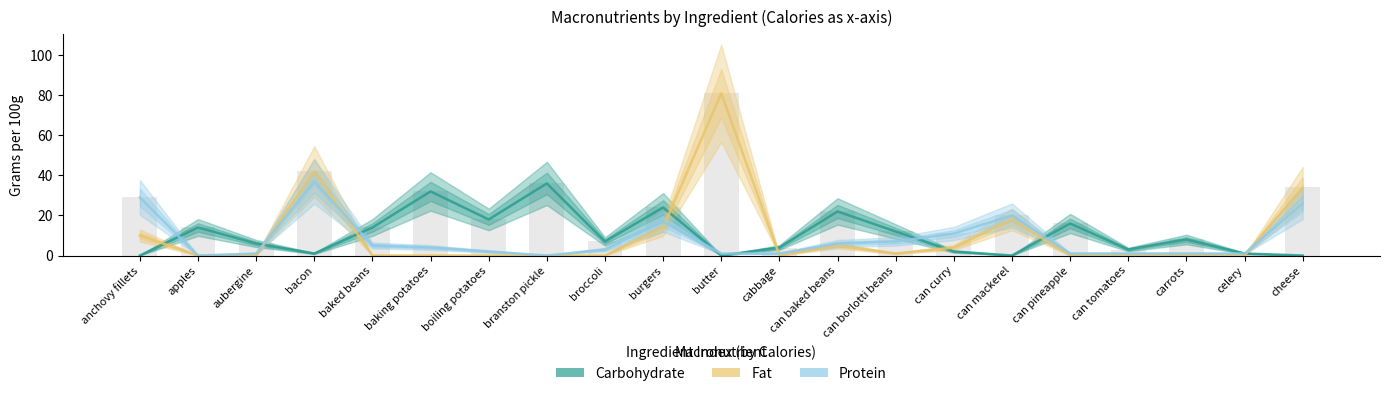

Which has a higher value, branston pickle or cheese?

branston pickle